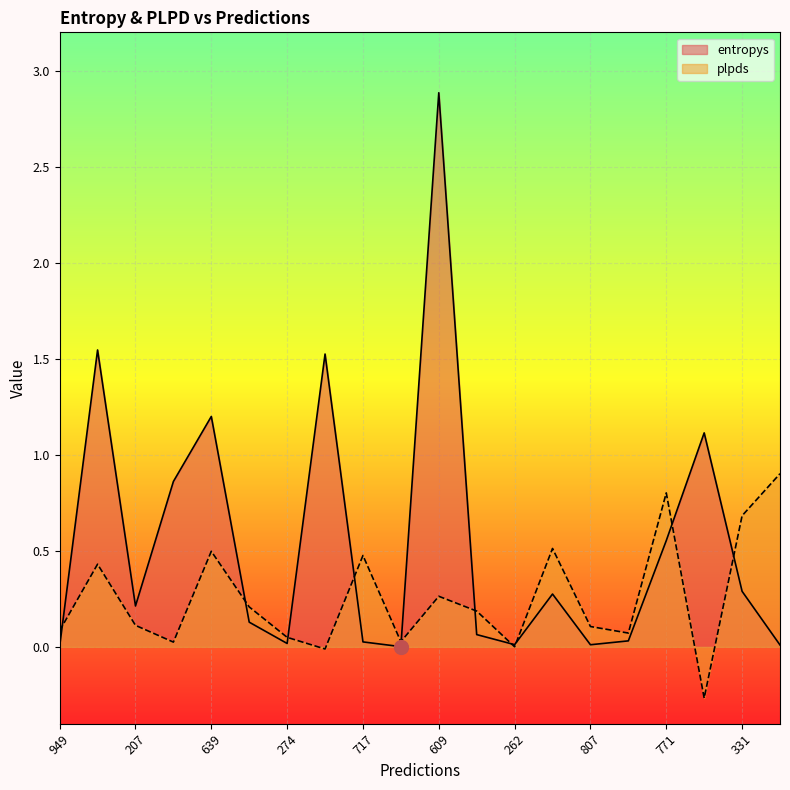

Where is the first local minimum for plpds?

597